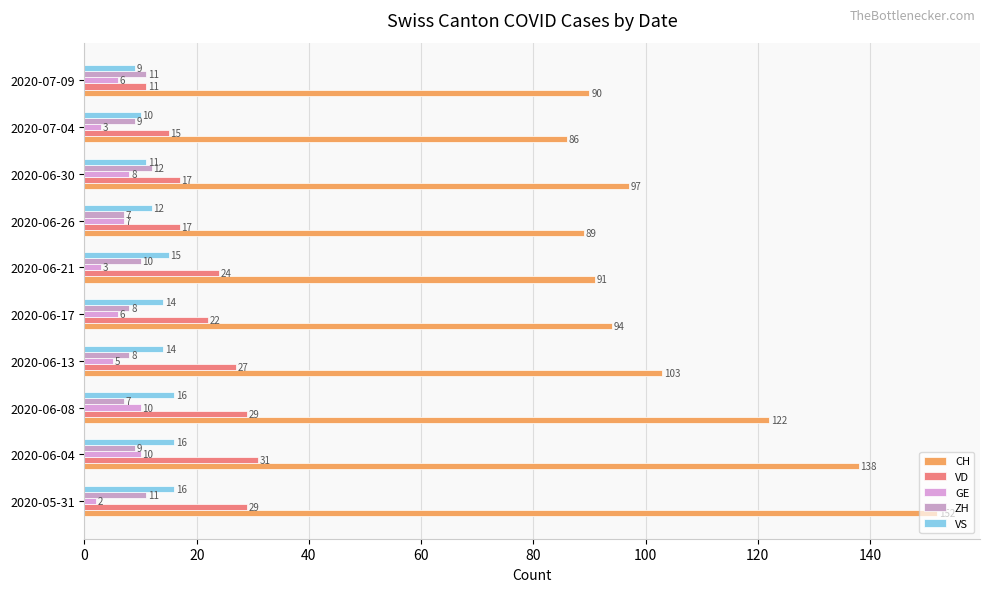

What is the difference between the maximum and minimum values in the ZH series?

5